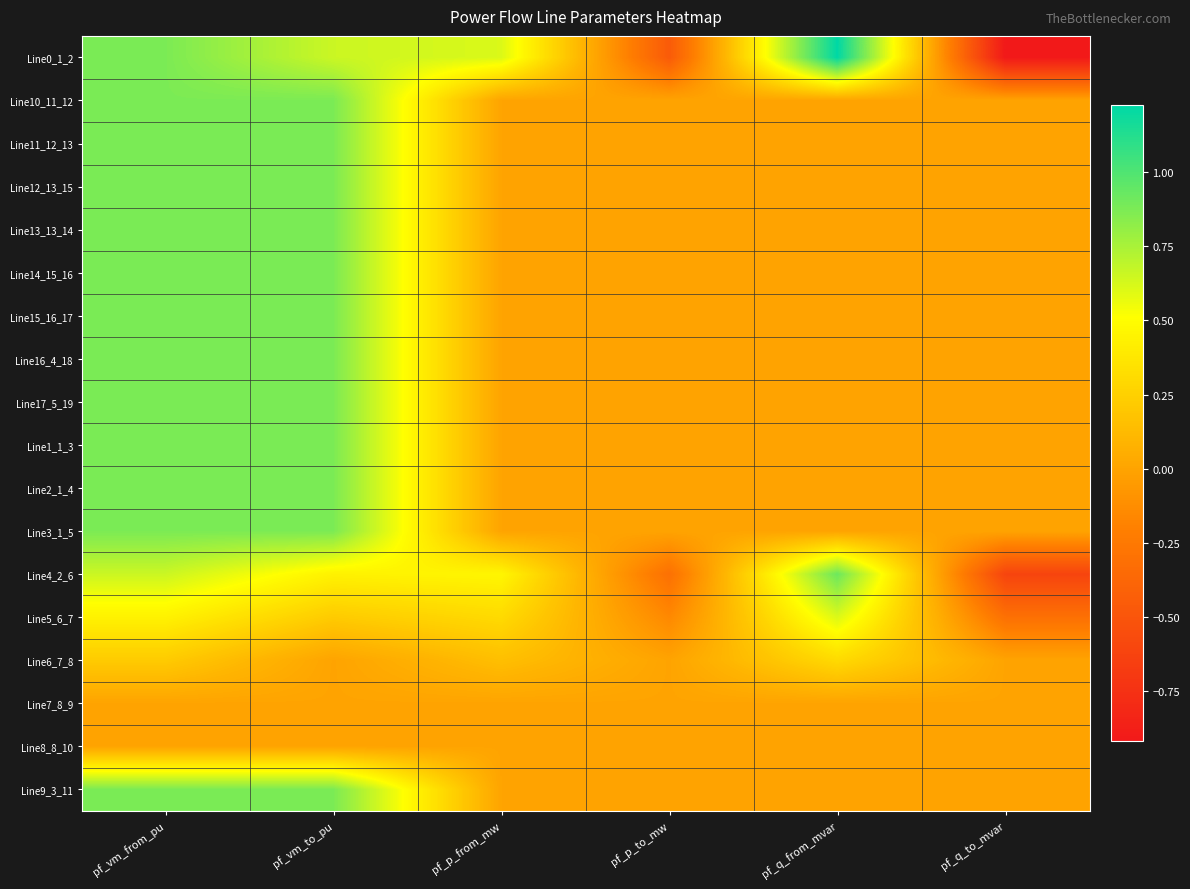

Reading left to right, list all the values displayed in this chart.

Line0_1_2: pf_vm_from_pu=0.9	pf_vm_to_pu=0.7	pf_p_from_mw=0.6	pf_p_to_mw=-0.5	pf_q_from_mvar=1.2	pf_q_to_mvar=-0.9
Line10_11_12: pf_vm_from_pu=0.9	pf_vm_to_pu=0.9	pf_p_from_mw=0.0	pf_p_to_mw=0.0	pf_q_from_mvar=0.0	pf_q_to_mvar=0.0
Line11_12_13: pf_vm_from_pu=0.9	pf_vm_to_pu=0.9	pf_p_from_mw=0.0	pf_p_to_mw=0.0	pf_q_from_mvar=0.0	pf_q_to_mvar=0.0
Line12_13_15: pf_vm_from_pu=0.9	pf_vm_to_pu=0.9	pf_p_from_mw=0.0	pf_p_to_mw=0.0	pf_q_from_mvar=0.0	pf_q_to_mvar=0.0
Line13_13_14: pf_vm_from_pu=0.9	pf_vm_to_pu=0.9	pf_p_from_mw=0.0	pf_p_to_mw=0.0	pf_q_from_mvar=0.0	pf_q_to_mvar=0.0
Line14_15_16: pf_vm_from_pu=0.9	pf_vm_to_pu=0.9	pf_p_from_mw=0.0	pf_p_to_mw=0.0	pf_q_from_mvar=0.0	pf_q_to_mvar=0.0
Line15_16_17: pf_vm_from_pu=0.9	pf_vm_to_pu=0.9	pf_p_from_mw=0.0	pf_p_to_mw=0.0	pf_q_from_mvar=0.0	pf_q_to_mvar=0.0
Line16_4_18: pf_vm_from_pu=0.9	pf_vm_to_pu=0.9	pf_p_from_mw=0.0	pf_p_to_mw=0.0	pf_q_from_mvar=0.0	pf_q_to_mvar=0.0
Line17_5_19: pf_vm_from_pu=0.9	pf_vm_to_pu=0.9	pf_p_from_mw=0.0	pf_p_to_mw=0.0	pf_q_from_mvar=0.0	pf_q_to_mvar=0.0
Line1_1_3: pf_vm_from_pu=0.9	pf_vm_to_pu=0.9	pf_p_from_mw=0.0	pf_p_to_mw=0.0	pf_q_from_mvar=0.0	pf_q_to_mvar=0.0
Line2_1_4: pf_vm_from_pu=0.9	pf_vm_to_pu=0.9	pf_p_from_mw=0.0	pf_p_to_mw=0.0	pf_q_from_mvar=0.0	pf_q_to_mvar=0.0
Line3_1_5: pf_vm_from_pu=0.9	pf_vm_to_pu=0.9	pf_p_from_mw=0.0	pf_p_to_mw=0.0	pf_q_from_mvar=0.0	pf_q_to_mvar=0.0
Line4_2_6: pf_vm_from_pu=0.7	pf_vm_to_pu=0.4	pf_p_from_mw=0.5	pf_p_to_mw=-0.3	pf_q_from_mvar=0.9	pf_q_to_mvar=-0.6
Line5_6_7: pf_vm_from_pu=0.4	pf_vm_to_pu=0.2	pf_p_from_mw=0.3	pf_p_to_mw=-0.2	pf_q_from_mvar=0.6	pf_q_to_mvar=-0.3
Line6_7_8: pf_vm_from_pu=0.2	pf_vm_to_pu=0.0	pf_p_from_mw=0.2	pf_p_to_mw=-0.0	pf_q_from_mvar=0.3	pf_q_to_mvar=-0.0
Line7_8_9: pf_vm_from_pu=0.0	pf_vm_to_pu=0.0	pf_p_from_mw=0.0	pf_p_to_mw=0.0	pf_q_from_mvar=-0.0	pf_q_to_mvar=0.0
Line8_8_10: pf_vm_from_pu=0.0	pf_vm_to_pu=0.0	pf_p_from_mw=0.0	pf_p_to_mw=0.0	pf_q_from_mvar=-0.0	pf_q_to_mvar=0.0
Line9_3_11: pf_vm_from_pu=0.9	pf_vm_to_pu=0.9	pf_p_from_mw=0.0	pf_p_to_mw=0.0	pf_q_from_mvar=0.0	pf_q_to_mvar=0.0